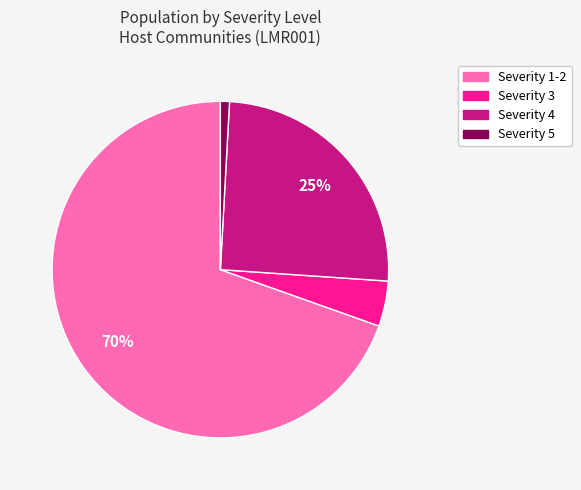

How many segments does this pie chart have?

4